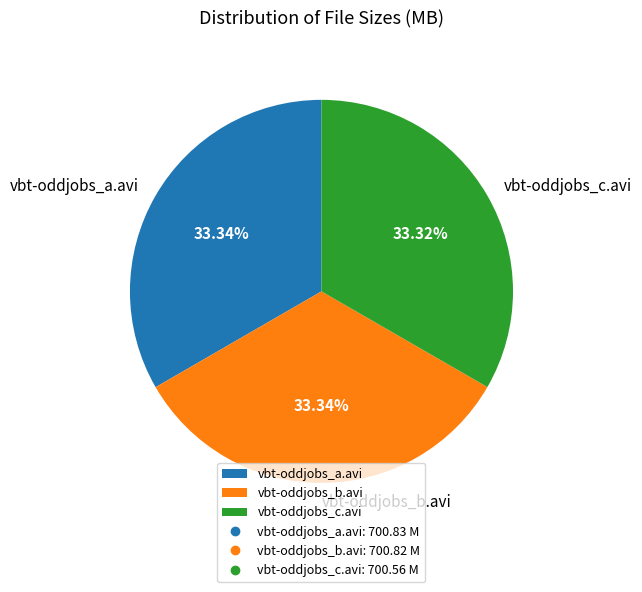

How many segments does this pie chart have?

3